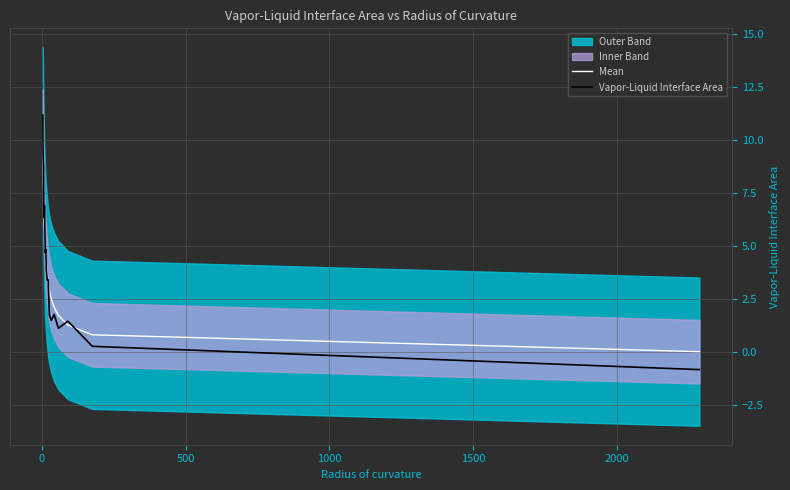

How many interior local valleys does the Vapor-Liquid Interface Area series have?

5